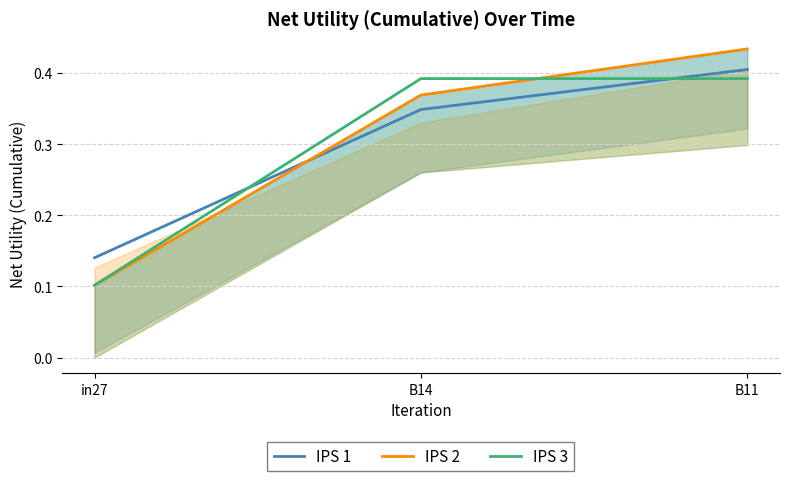

Count the IPS 1 values in the range 0 to 1.

3